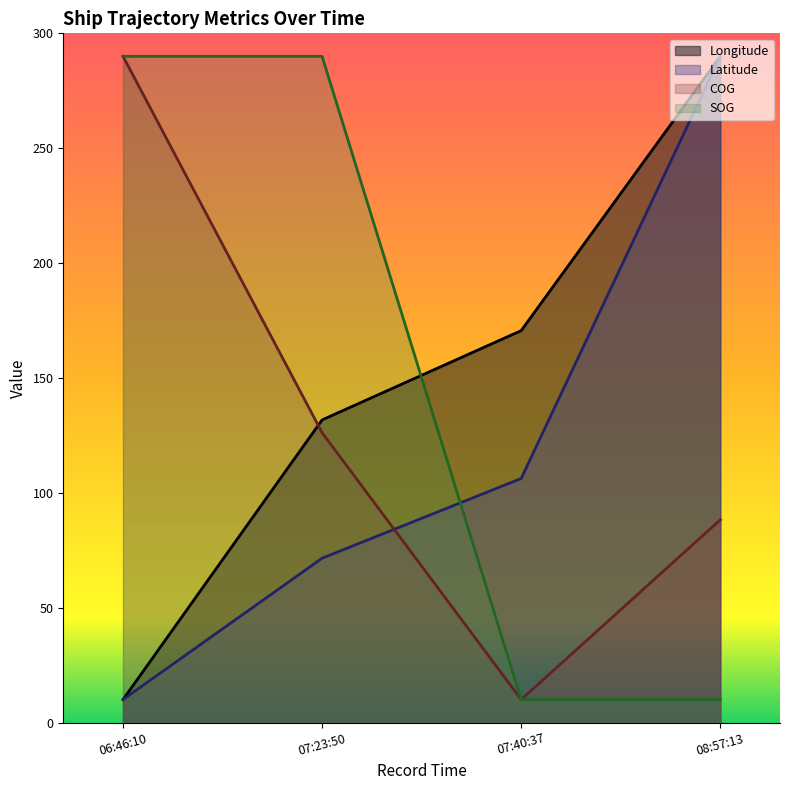

The COG series shows 126.2 at 07:23:50. True or false?

True